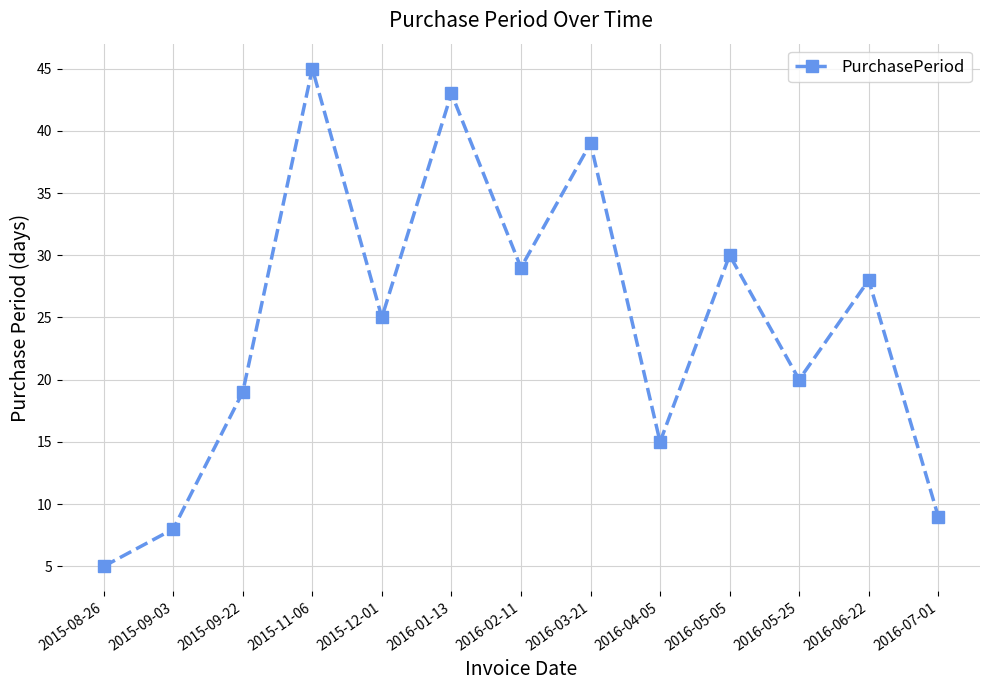

Reading left to right, list all the values displayed in this chart.

2015-08-26=5	2015-09-03=8	2015-09-22=19	2015-11-06=45	2015-12-01=25	2016-01-13=43	2016-02-11=29	2016-03-21=39	2016-04-05=15	2016-05-05=30	2016-05-25=20	2016-06-22=28	2016-07-01=9